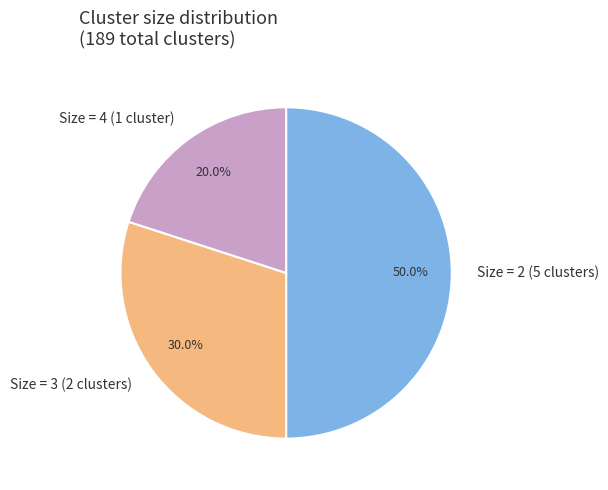

Combined, do Size = 2 (5 clusters) and Size = 4 (1 cluster) account for over 50%?

Yes